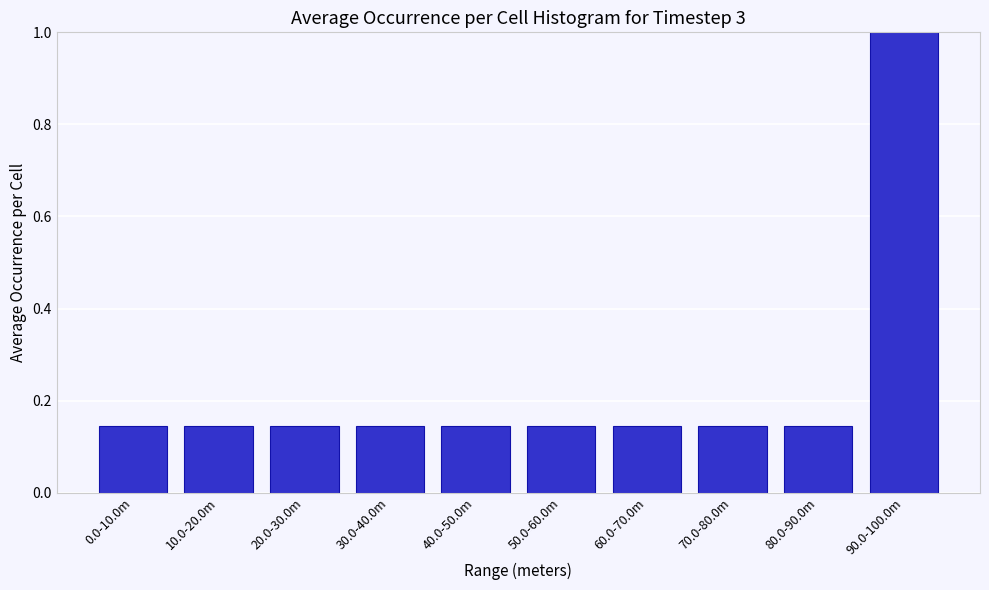

What is the label of the 3rd bar from the right?

70.0-80.0m